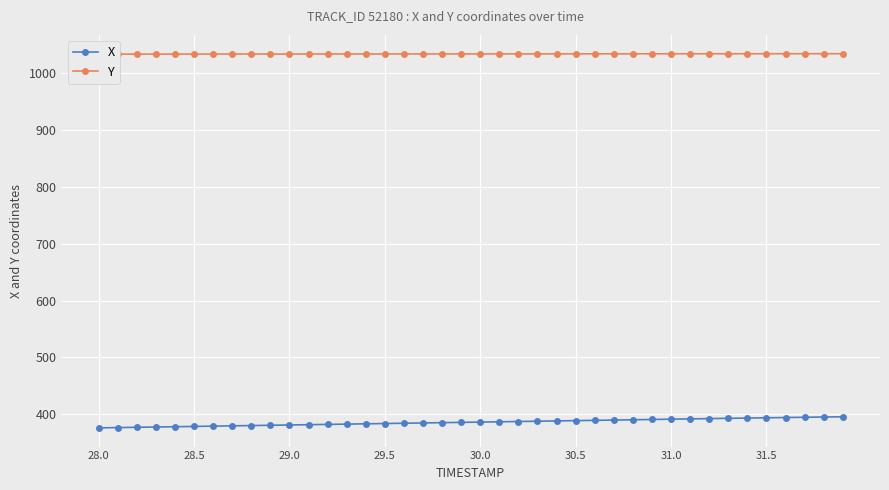

What is the lowest value of the X series?

376.2